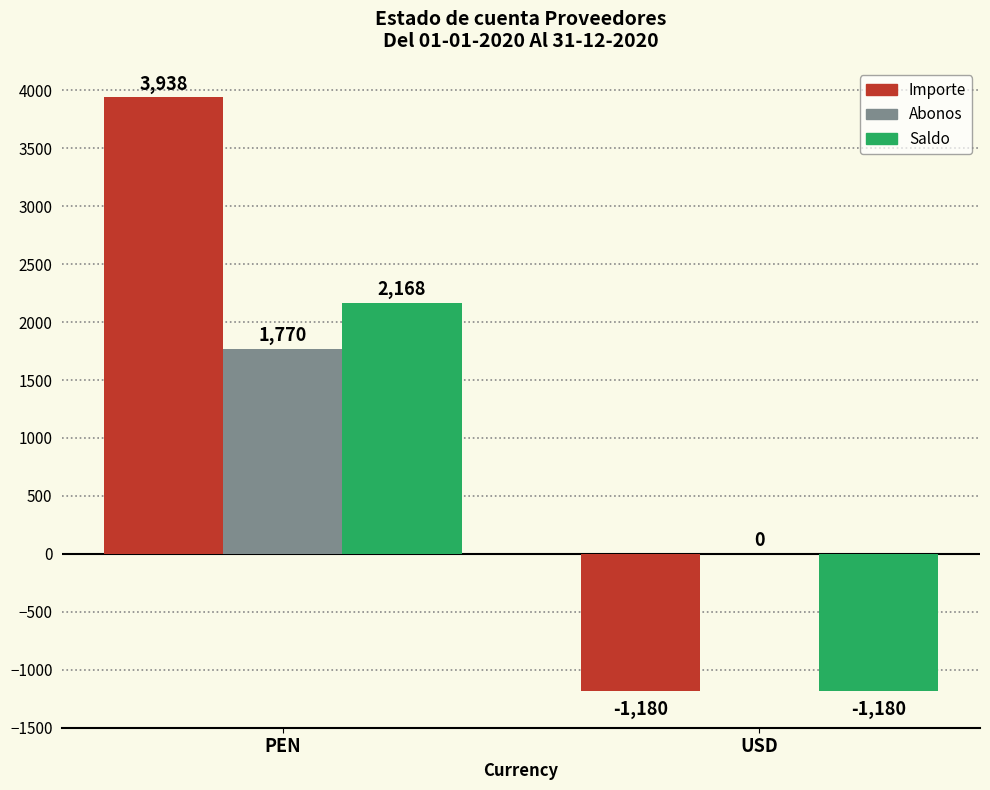

Are the bars horizontal?

No